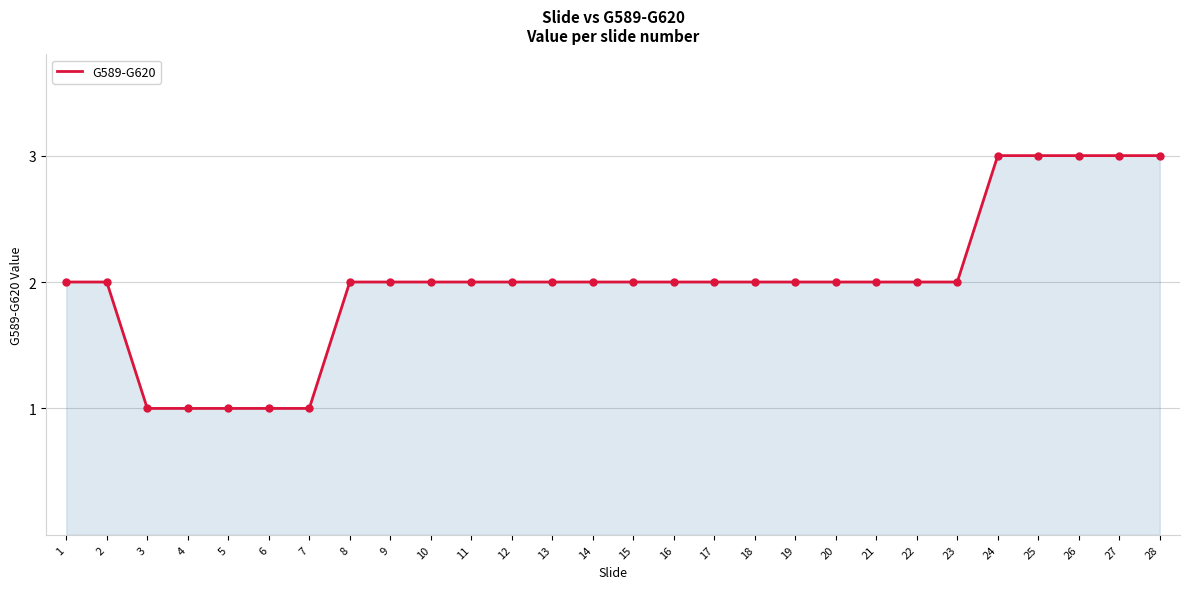

Approximately how many times larger is the value at 23 compared to 16?

1.0